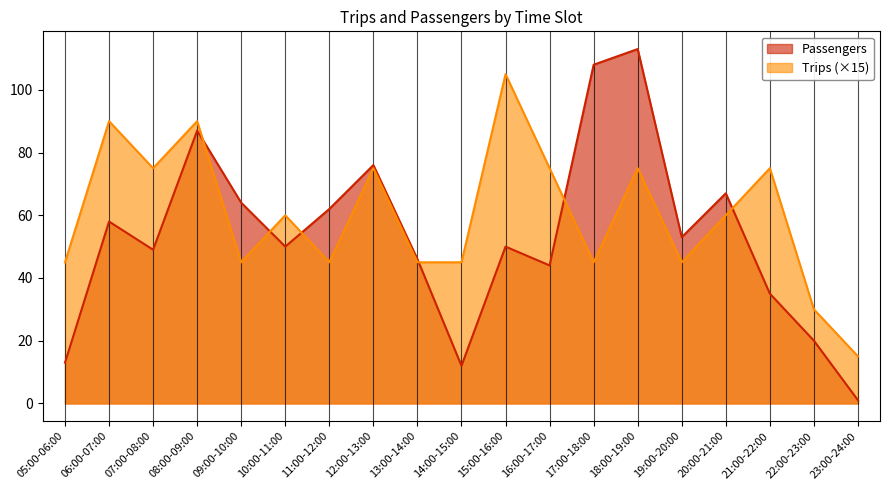

Is it true that Trips equals 62 at 13:00-14:00?

False